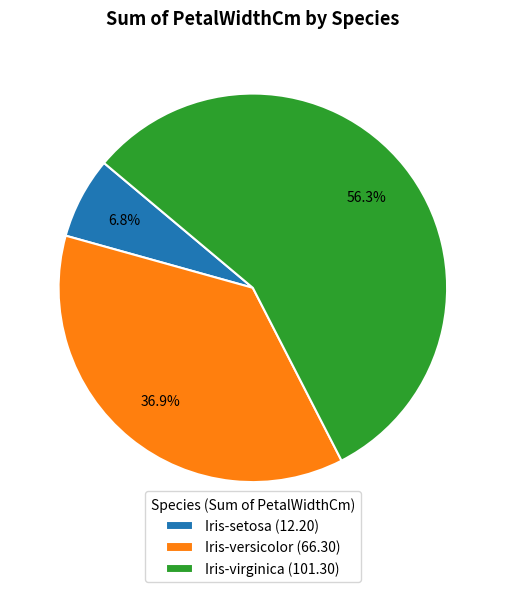

How many slices are in this pie chart?

3